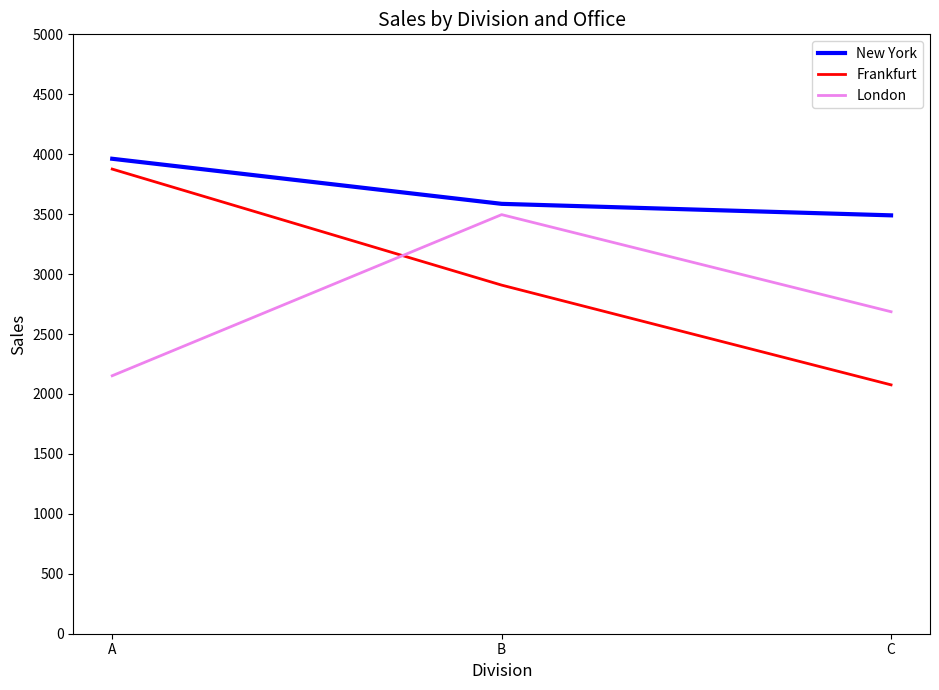

What are all the series names shown in the legend?

New York, Frankfurt, London